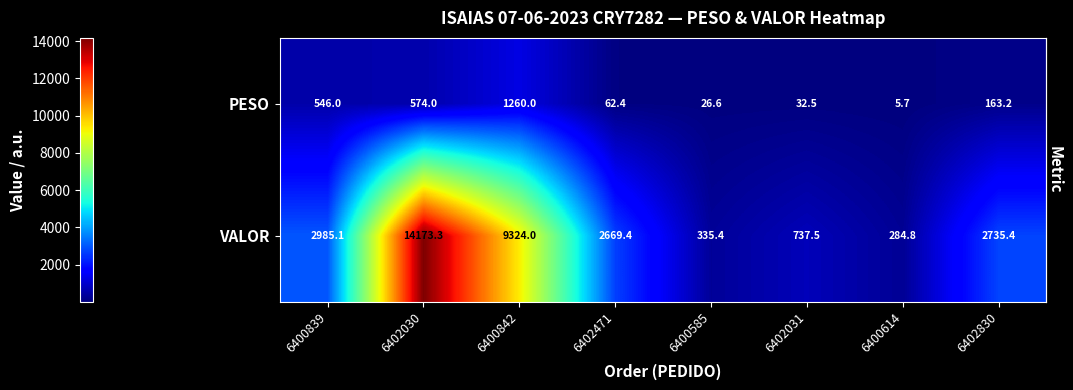

The VALOR series shows 6324.0 at 6400842. True or false?

False